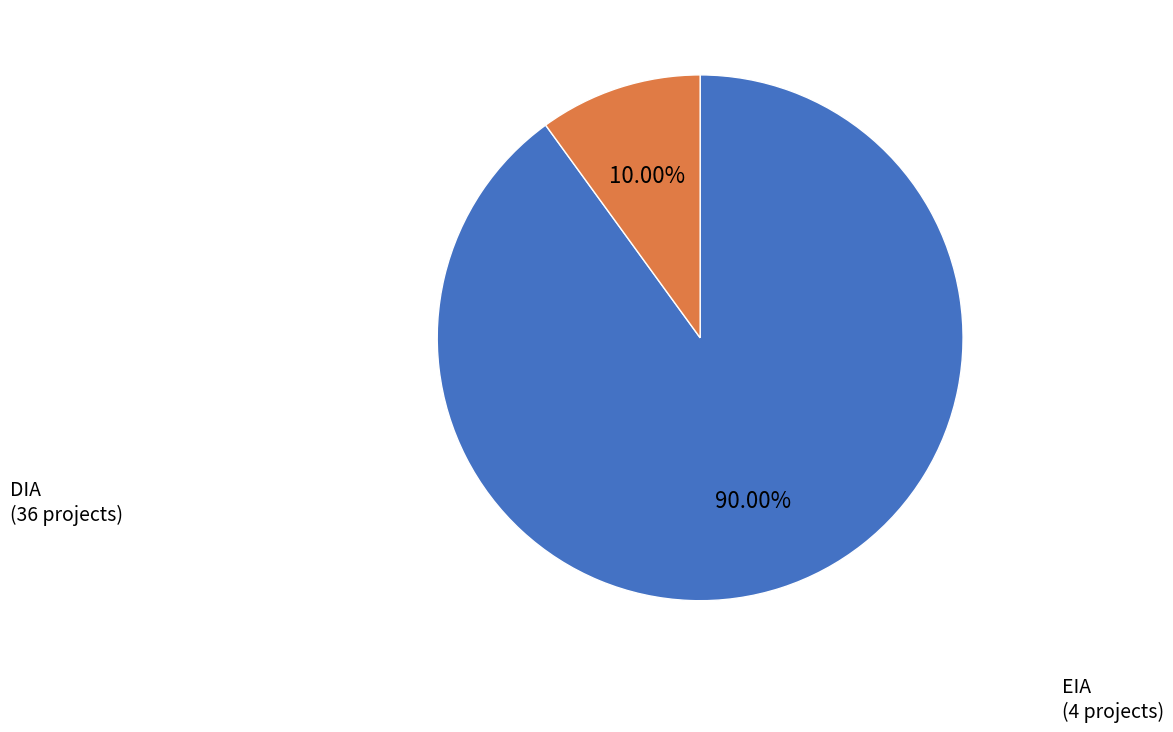

How much of the chart is everything except EIA?

90.0%